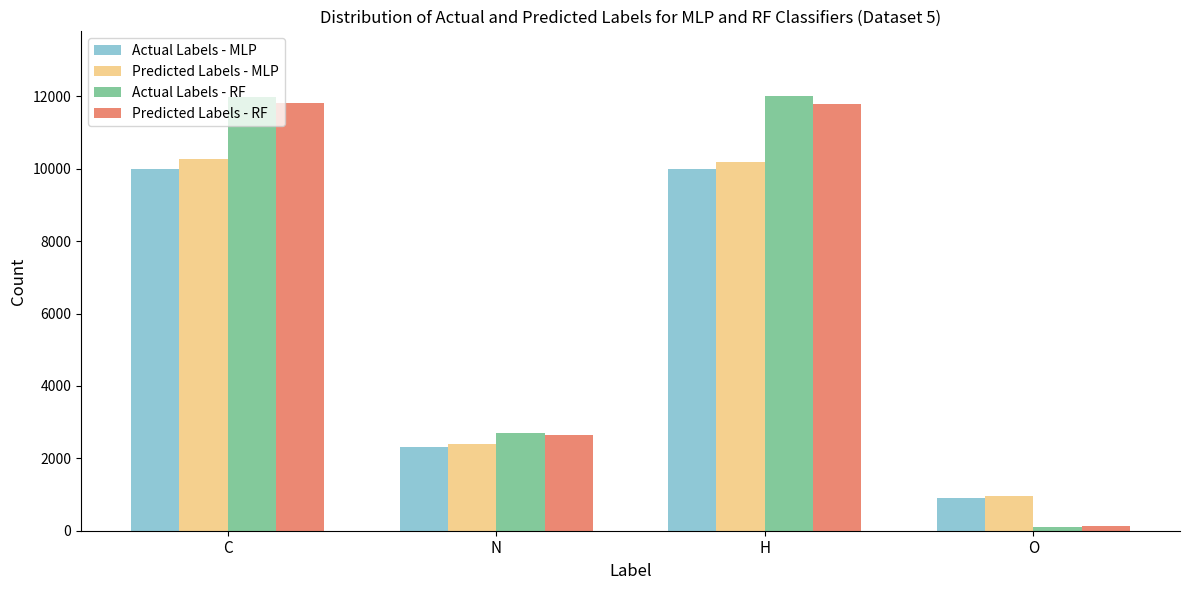

What is the lowest value of the Actual Labels - RF series?

100